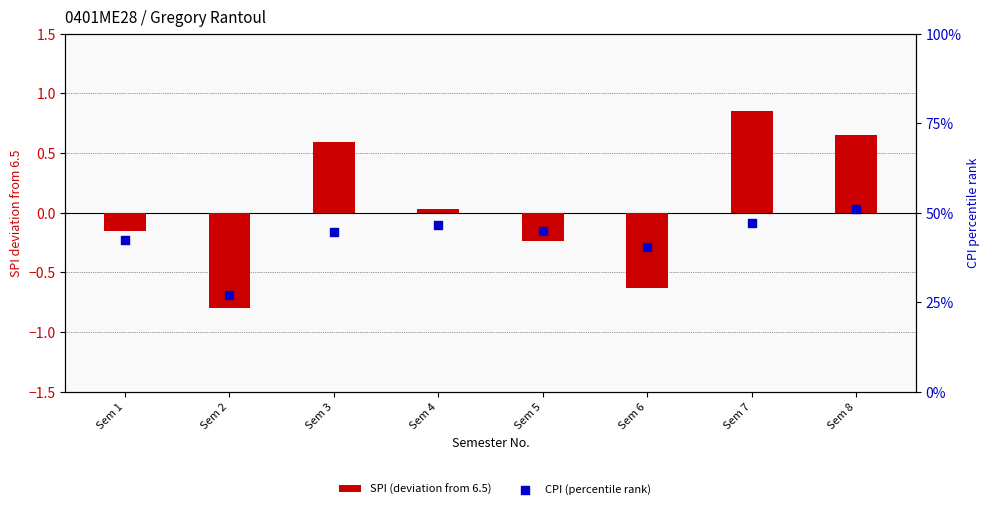

Which series contains the lowest Y value?

SPI (deviation from 6.5)